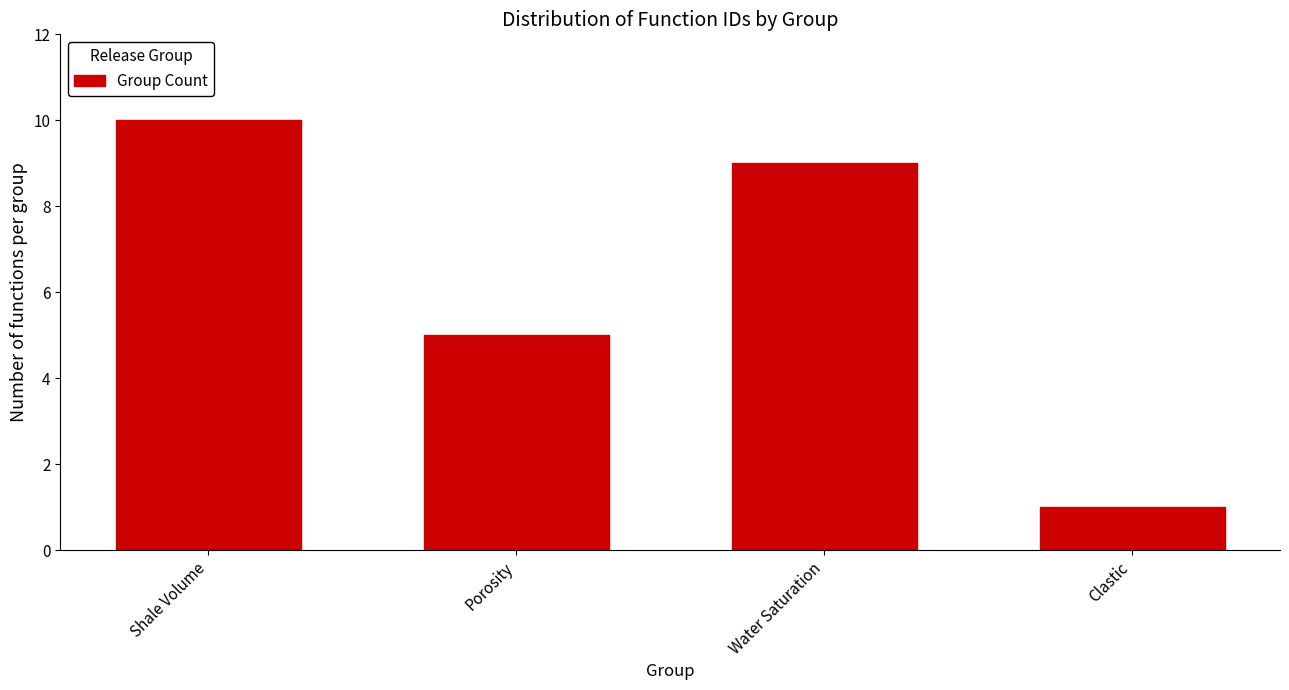

Reading left to right, list all the values displayed in this chart.

10	5	9	1